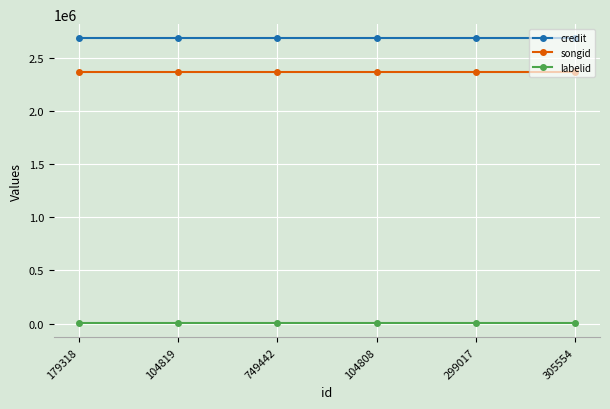

Reading left to right, what are all the values shown in this chart?

credit: 179318=2686422	104819=2686422	749442=2686422	104808=2686422	299017=2686422	305554=2686422
songid: 179318=2368787	104819=2368787	749442=2368787	104808=2368787	299017=2368787	305554=2368787
labelid: 179318=5459	104819=5459	749442=5459	104808=5459	299017=5459	305554=5459